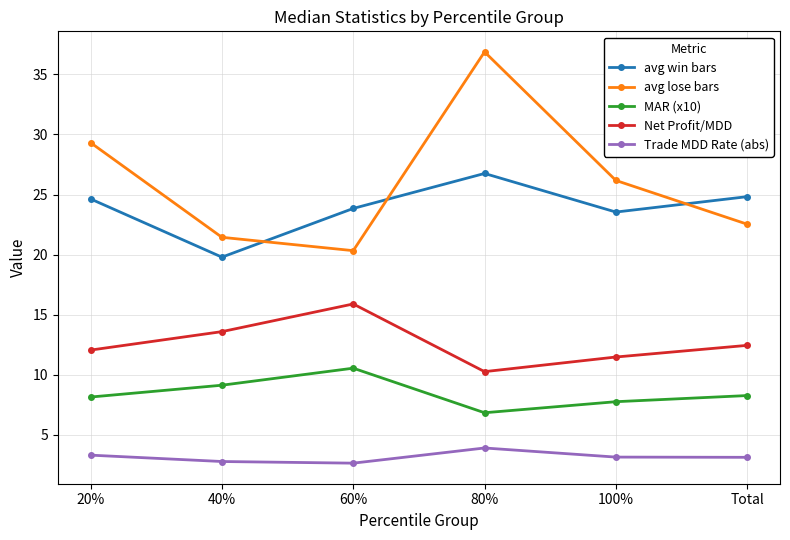

The value of Net Profit/MDD at 40% is 13.6. True or false?

True